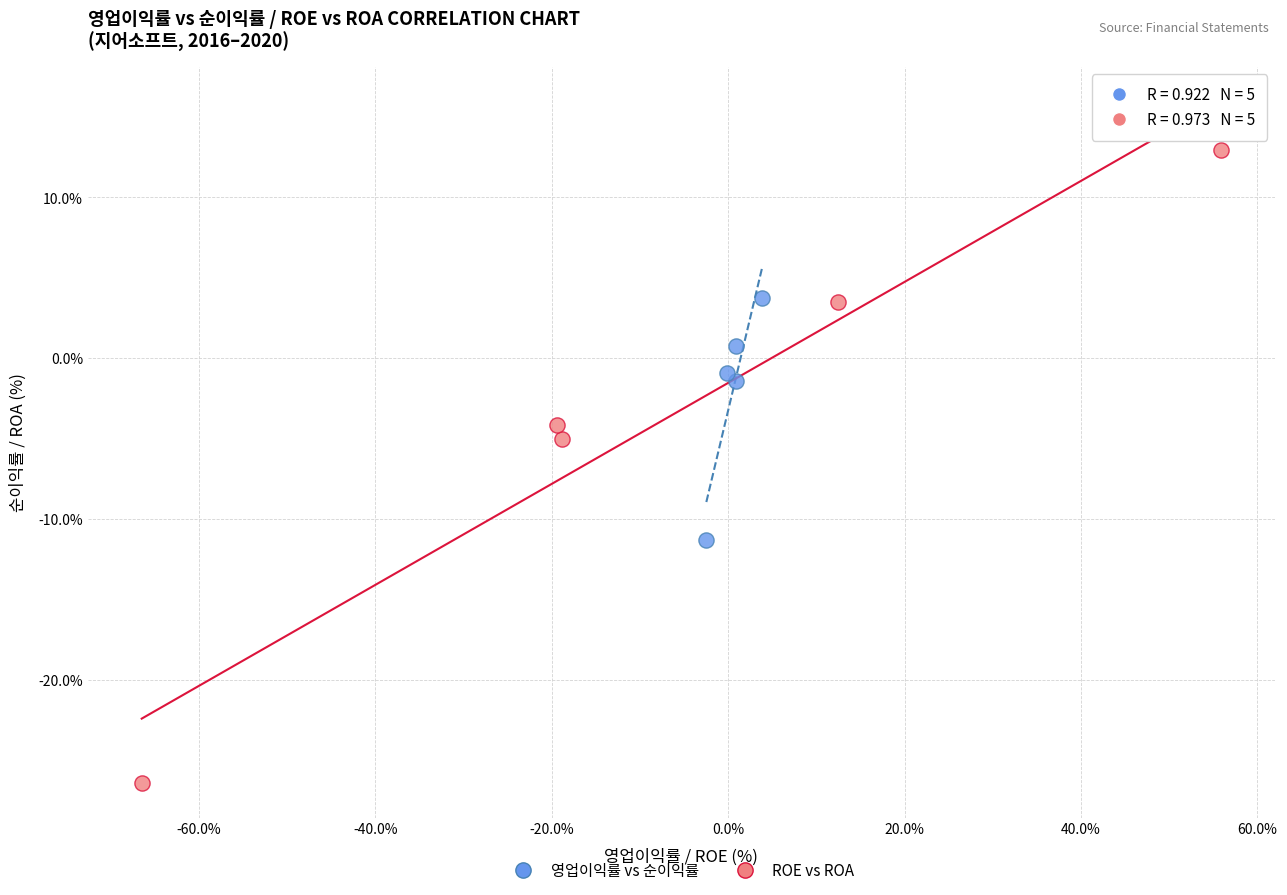

Which series contains the highest Y value?

ROE vs ROA